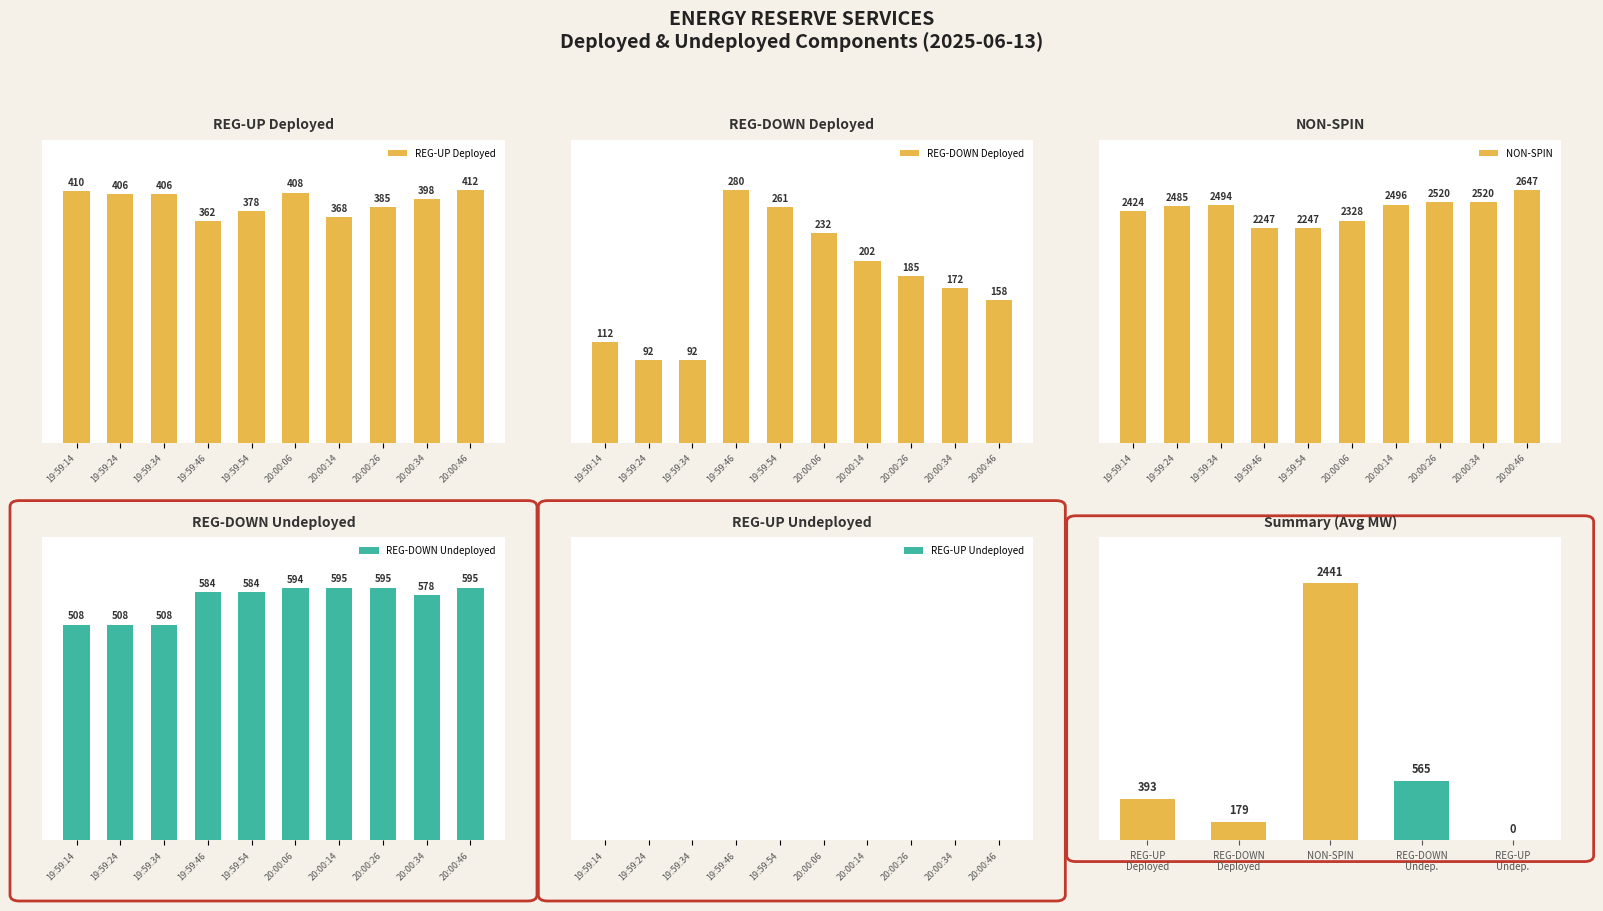

What value does the NON-SPIN series have at 20:00:14, to the nearest 50?

2500